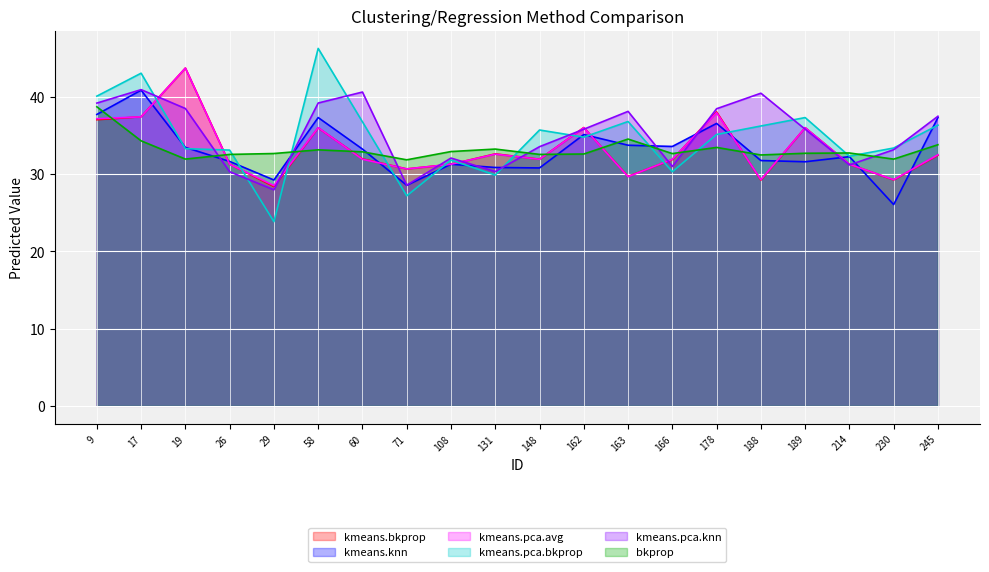

What is the total value across all series at 131?

189.4